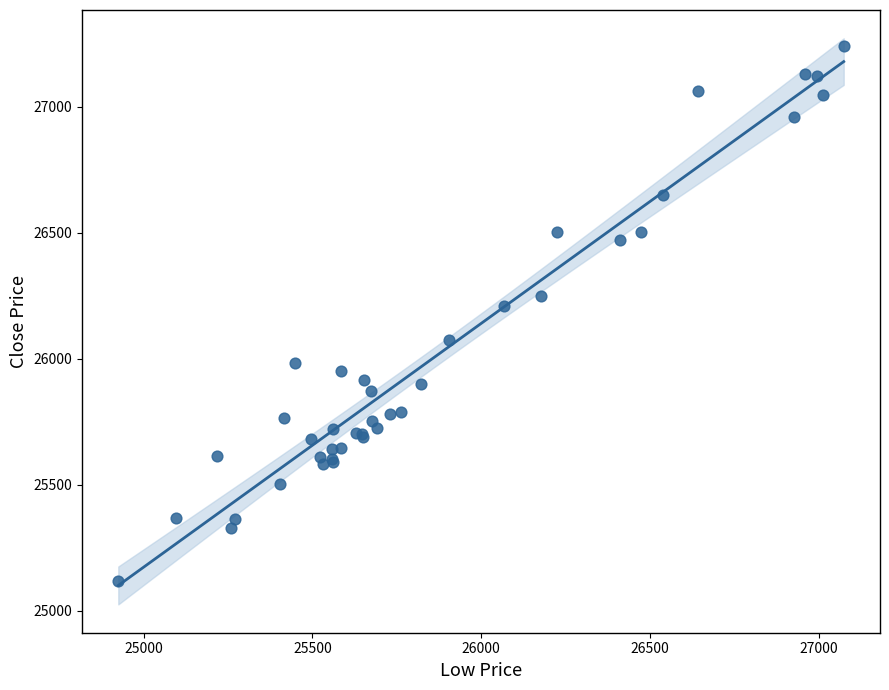

What Y value in the scatter plot is closest to 26180?

26207.1